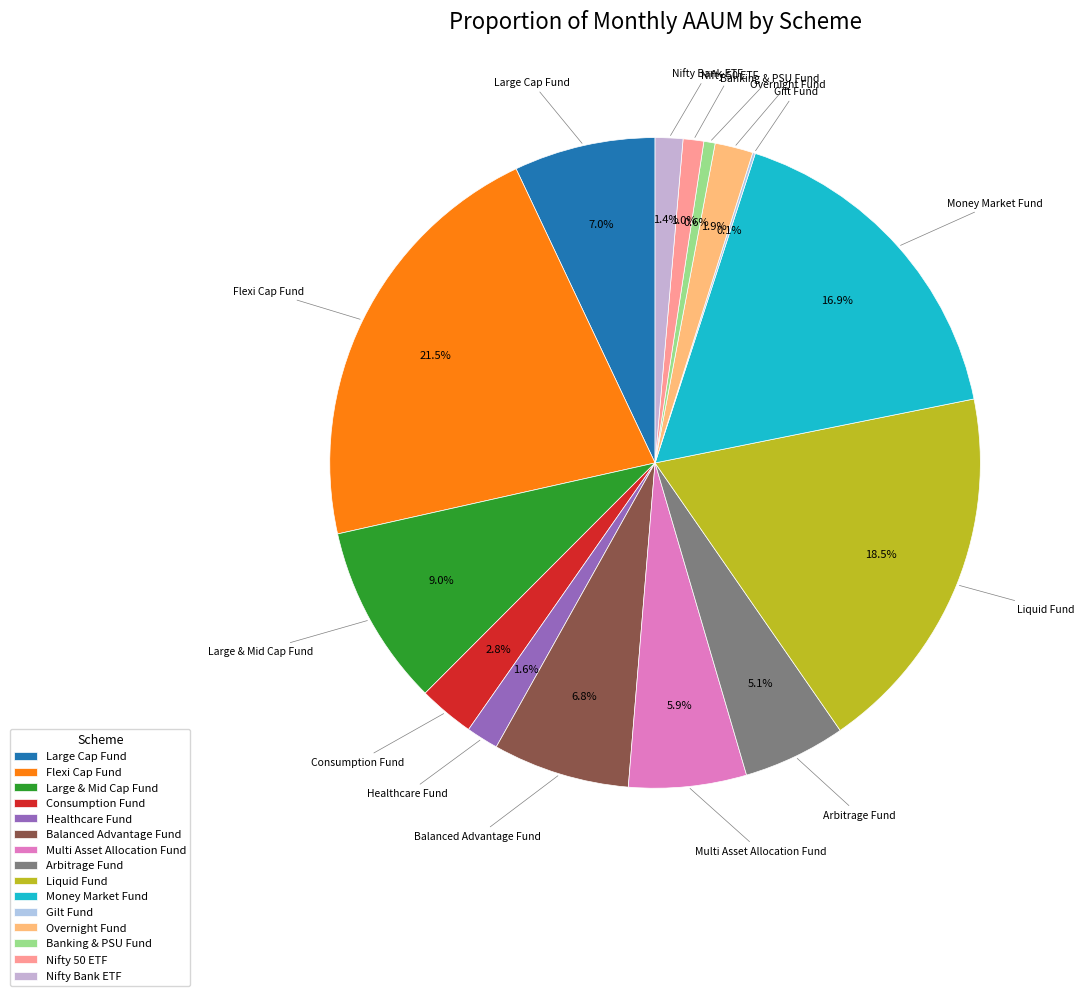

To the nearest percent, what is the difference between the Balanced Advantage Fund and Healthcare Fund slice percentages?

5%